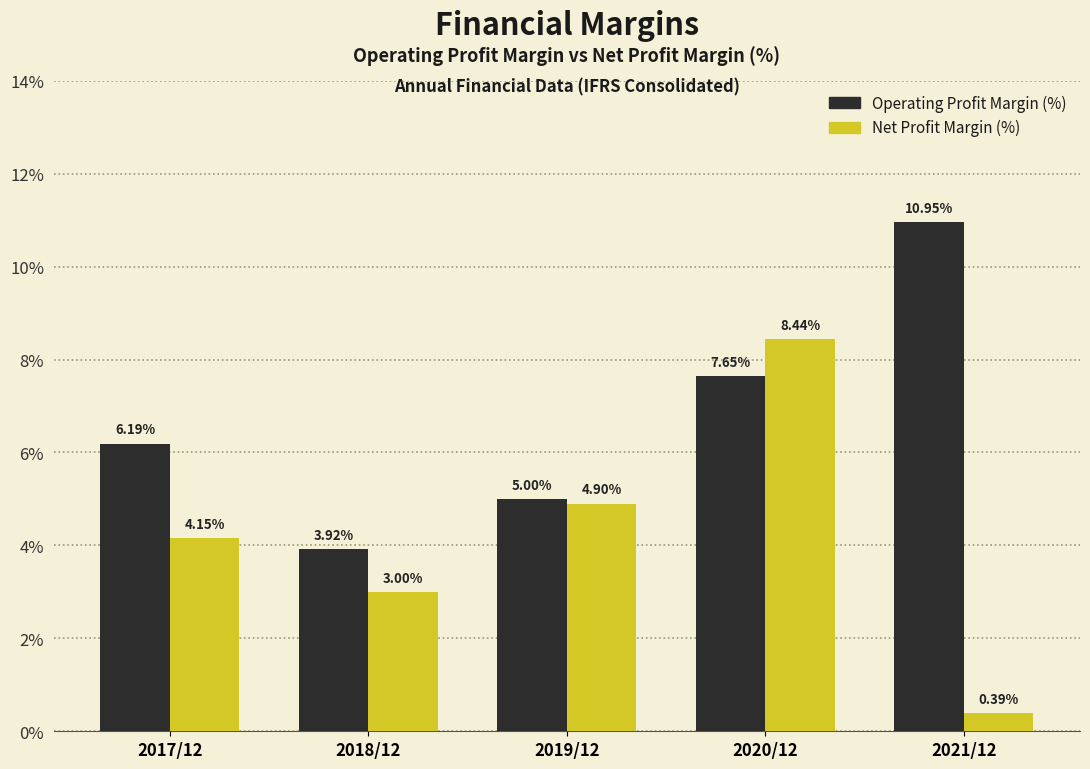

What is the difference between the maximum and minimum values in the Operating Profit Margin (%) series?

7.0